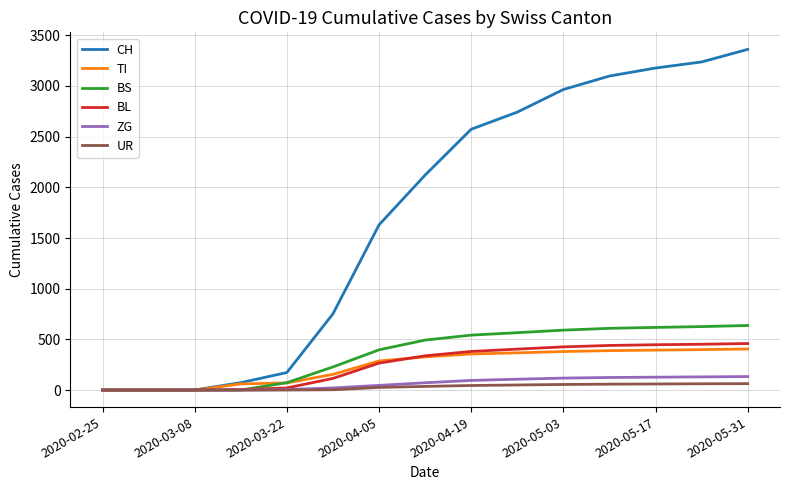

Which series has the largest range (max minus min)?

CH